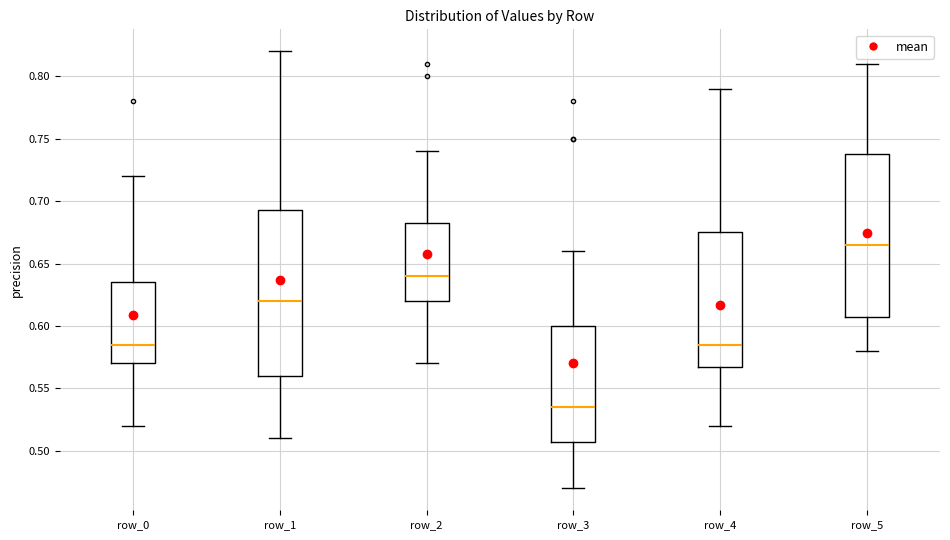

Which box has the lowest median line?

row_3